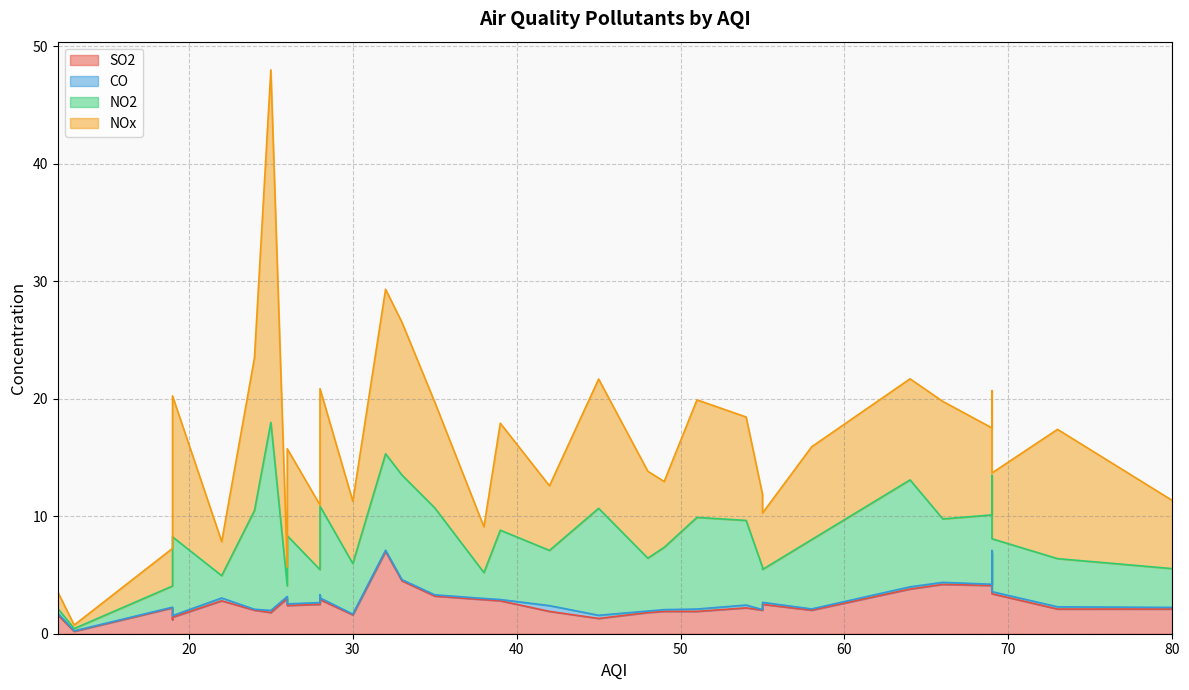

Count the number of categories in the chart.

35